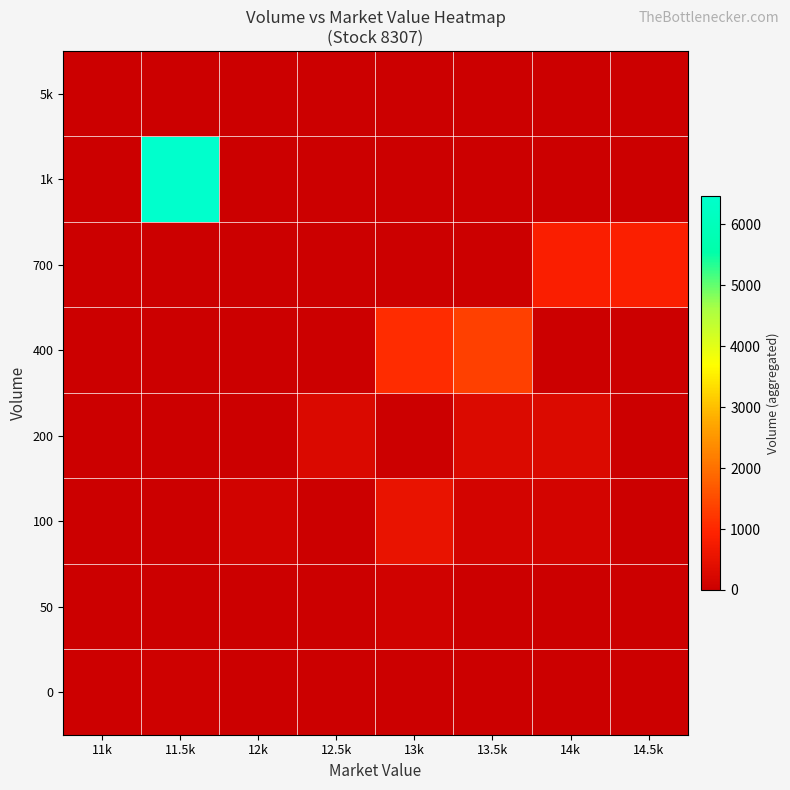

Count the number of data series in this chart.

8